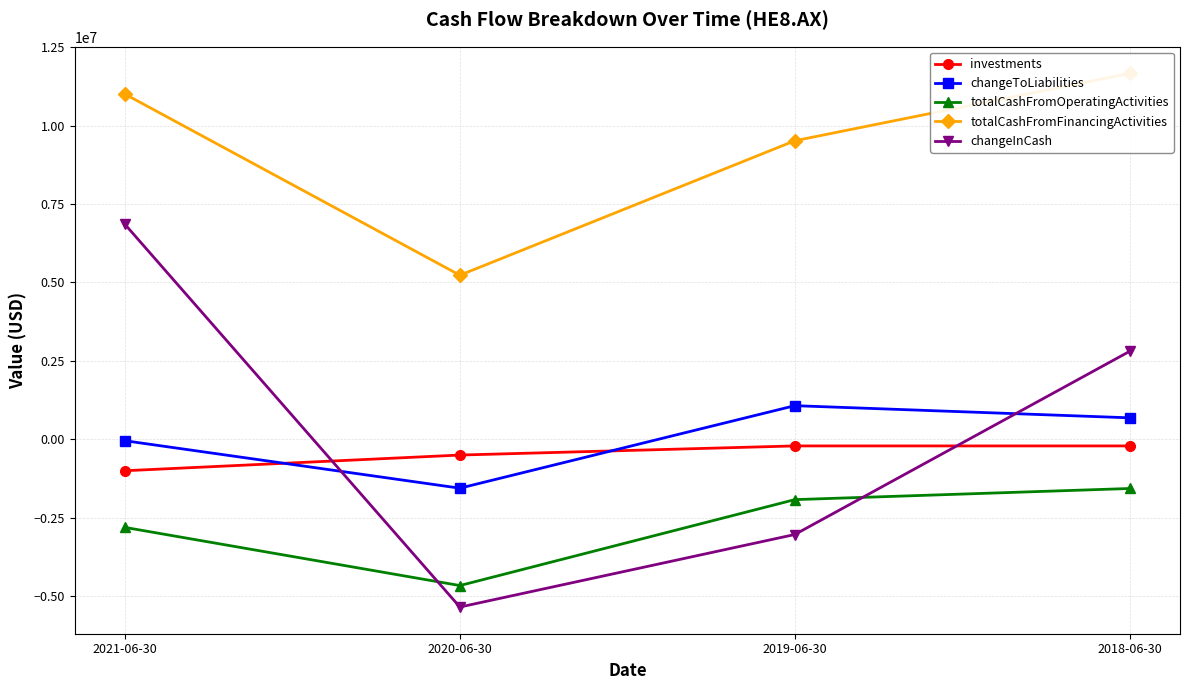

Where does the totalCashFromOperatingActivities series first go above -1920818?

2018-06-30